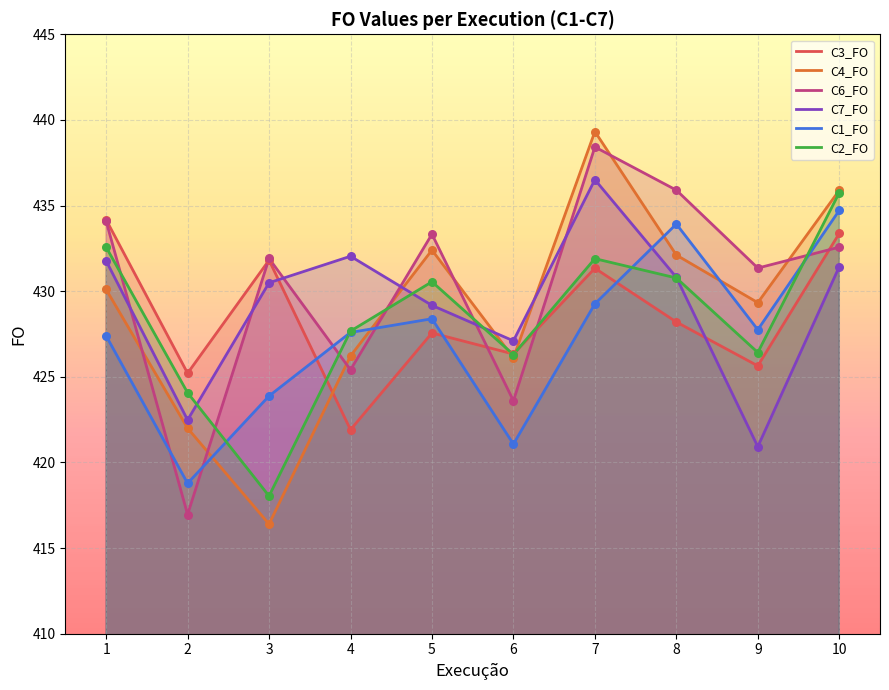

At which category is the sum across all series the highest?

7